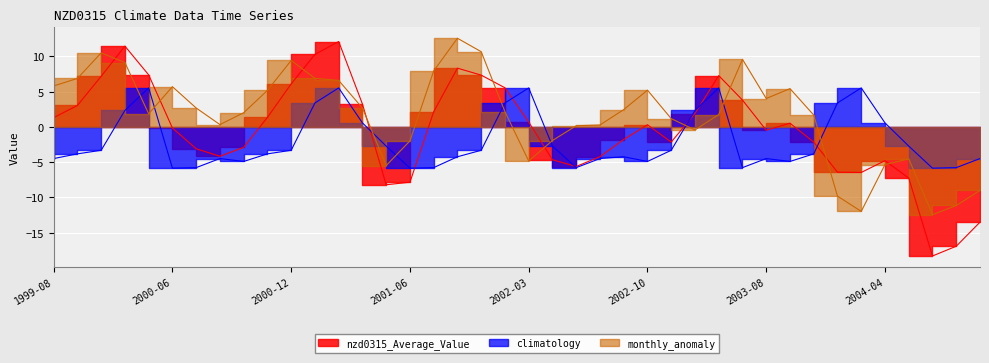

At which label does monthly_anomaly reach its peak?

2001-09